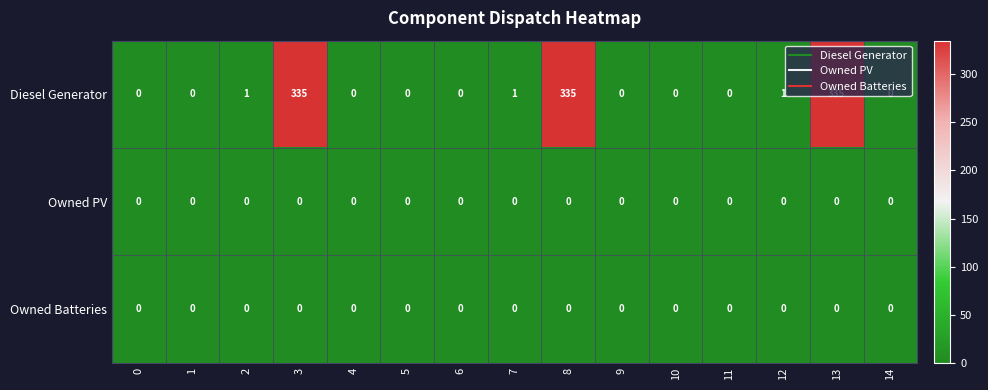

Which series has the largest range (max minus min)?

Diesel Generator